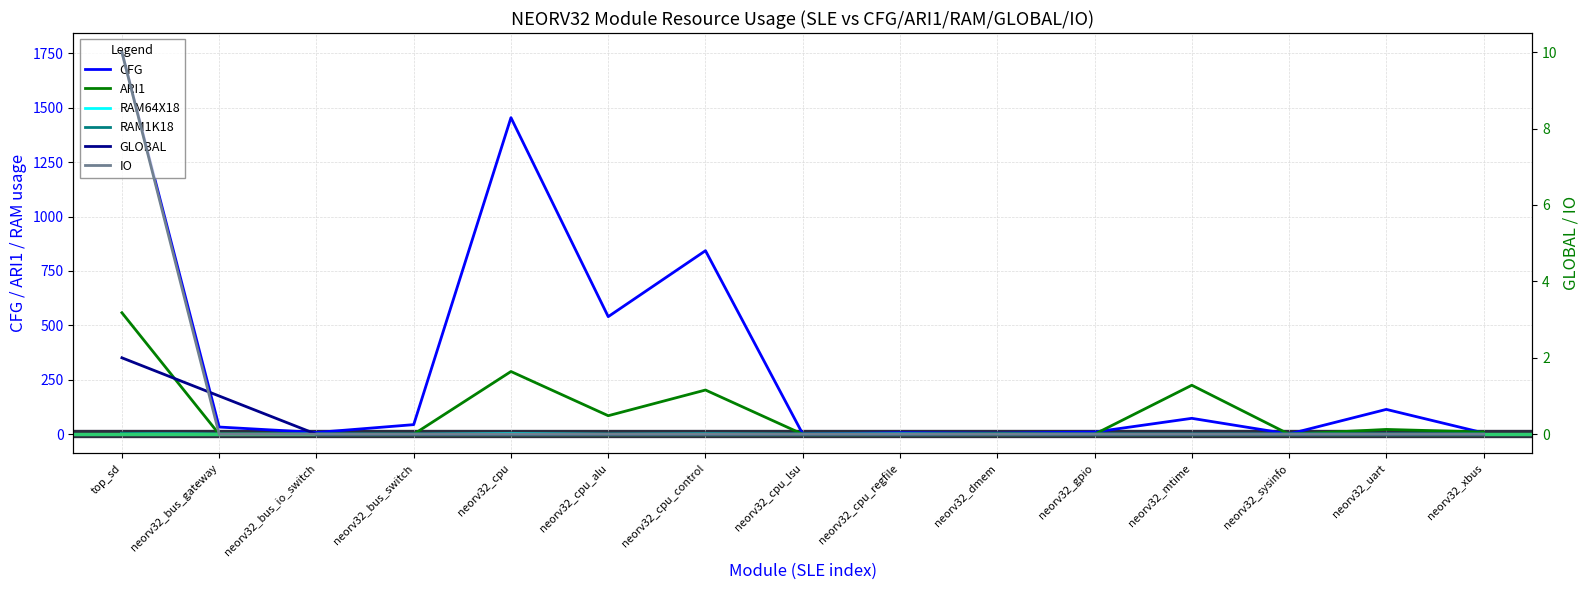

The RAM64X18 series shows 0 at neorv32_cpu_alu. True or false?

True